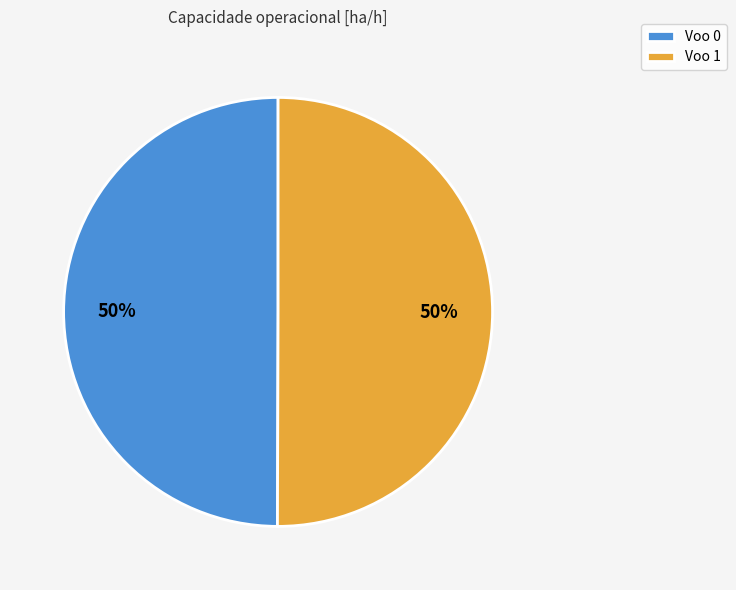

How many slices are in this pie chart?

2